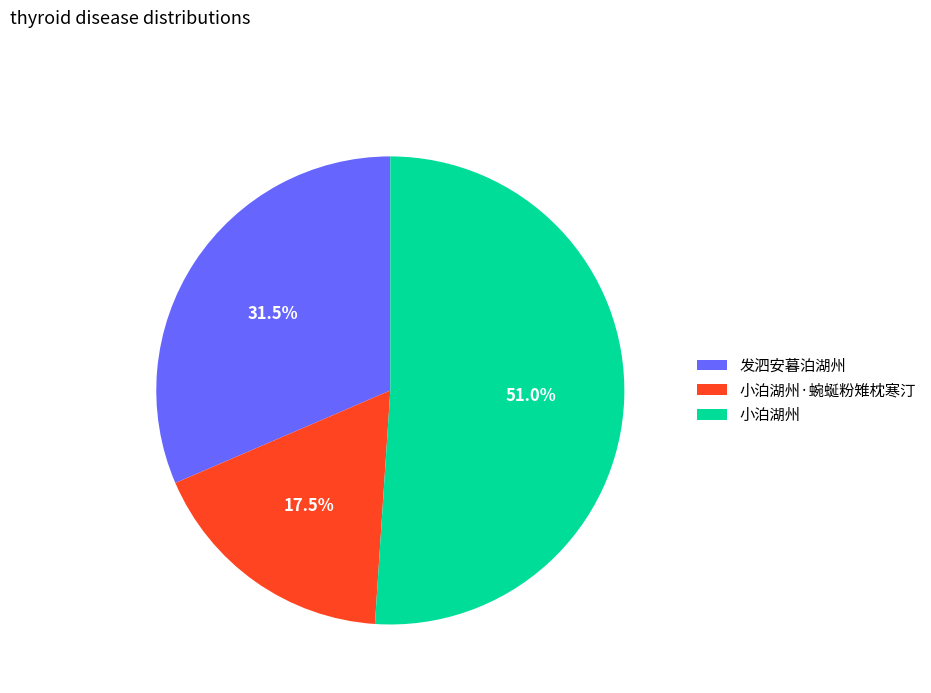

Do 发泗安暮泊湖州 and 小泊湖州·蜿蜒粉雉枕寒汀 together represent more than half of the pie?

No